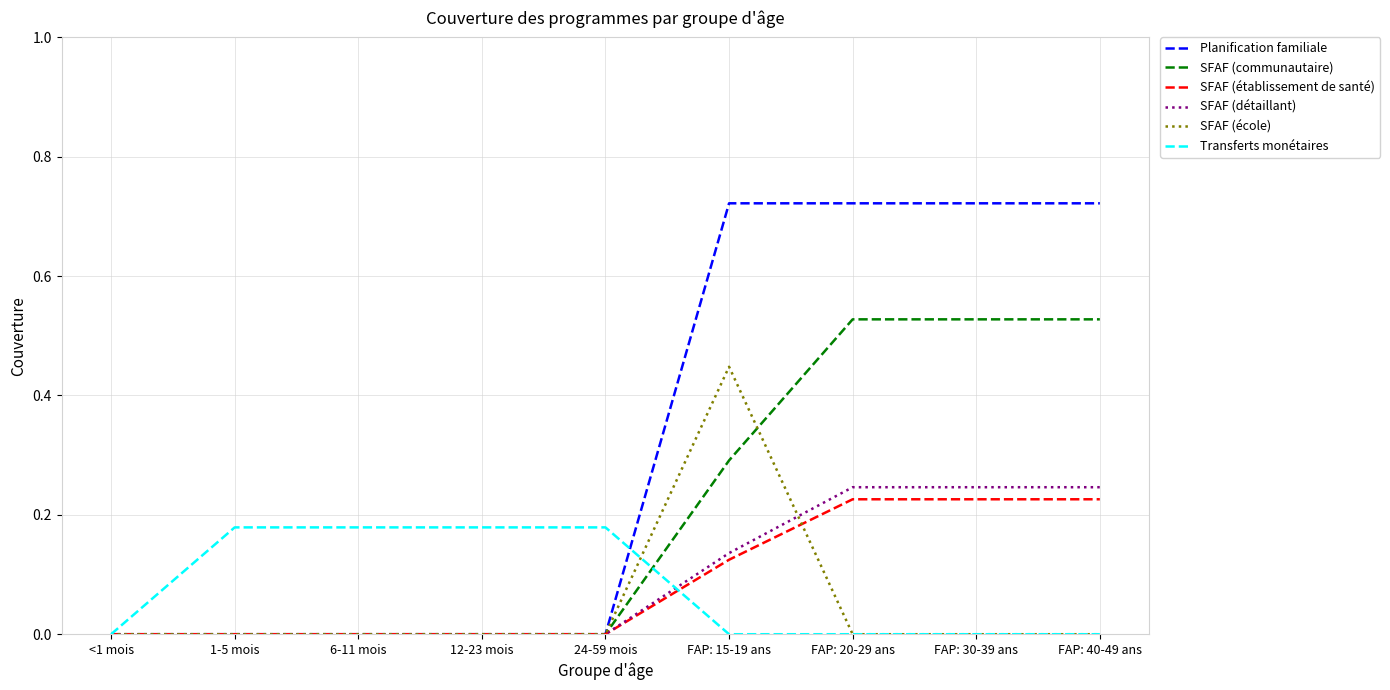

True or false: SFAF (communautaire) and SFAF (école) intersect in this chart.

True